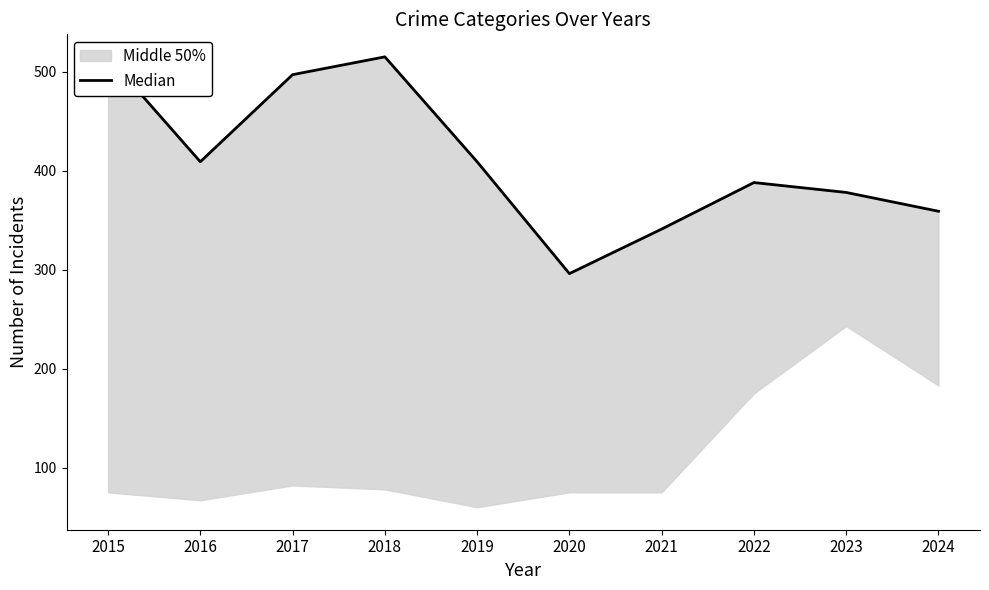

Where is the data nearest to the value 405?

2016